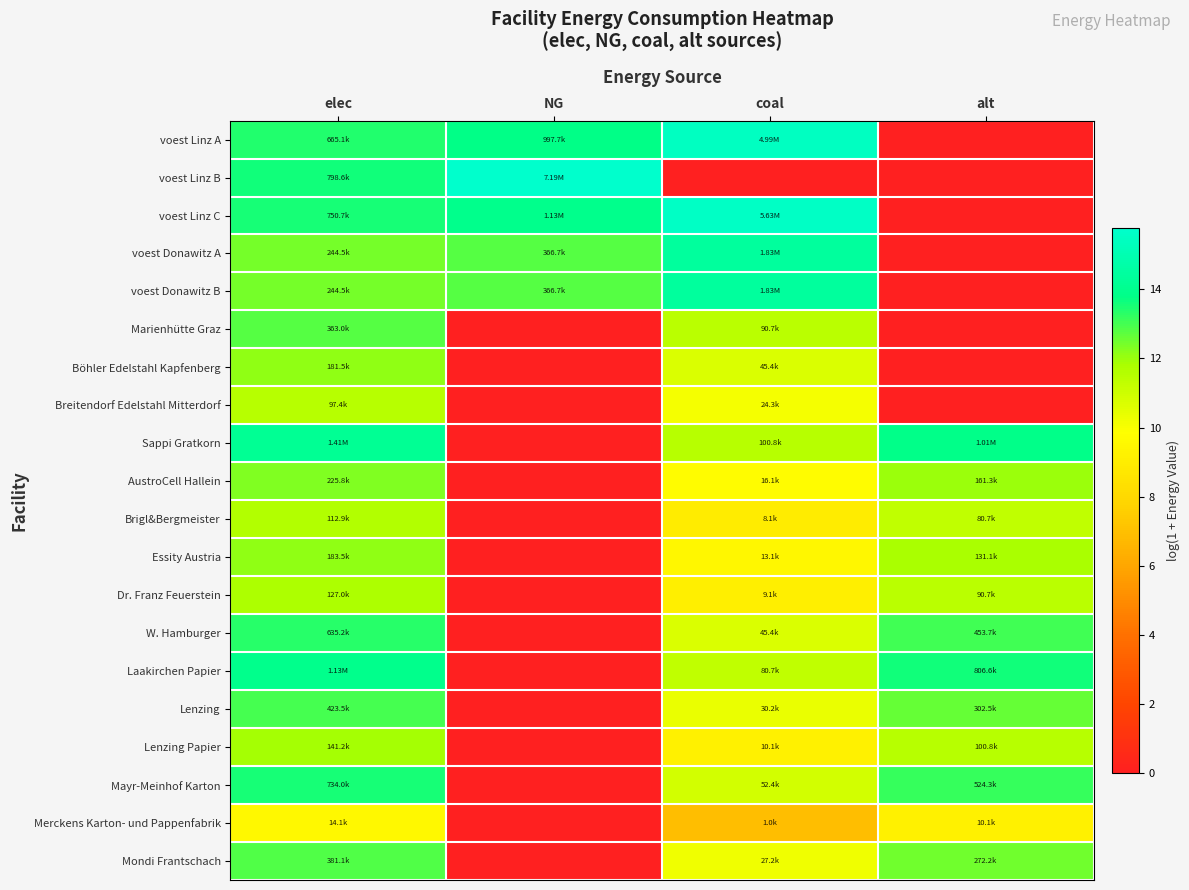

At how many categories does at least one series exceed 8?

4